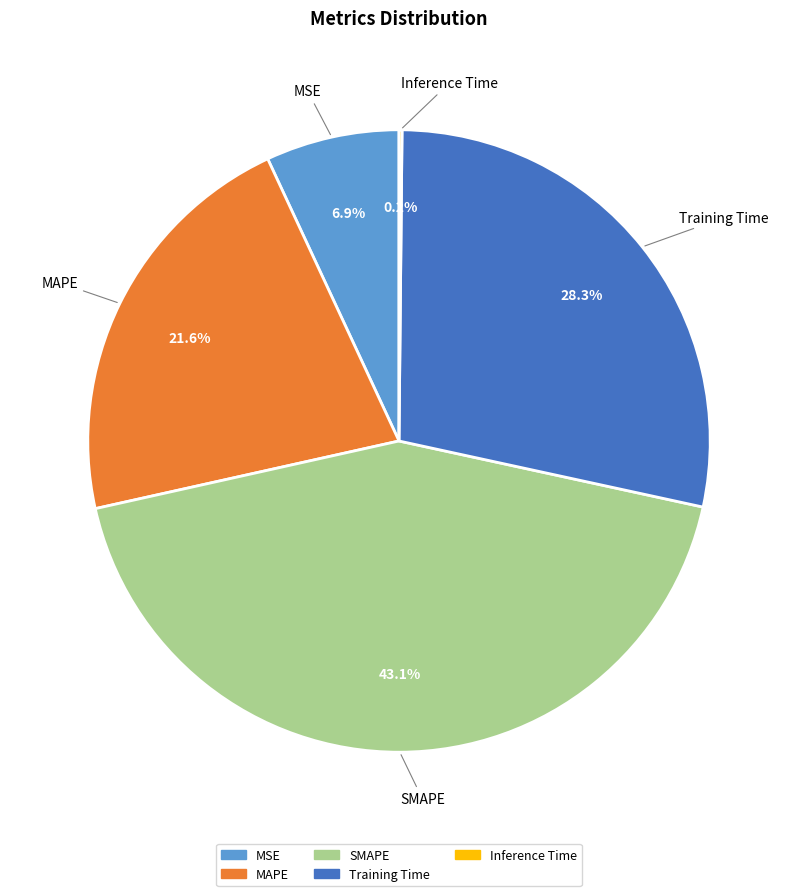

To the nearest percent, what is the difference between the largest and smallest slice percentages?

43%